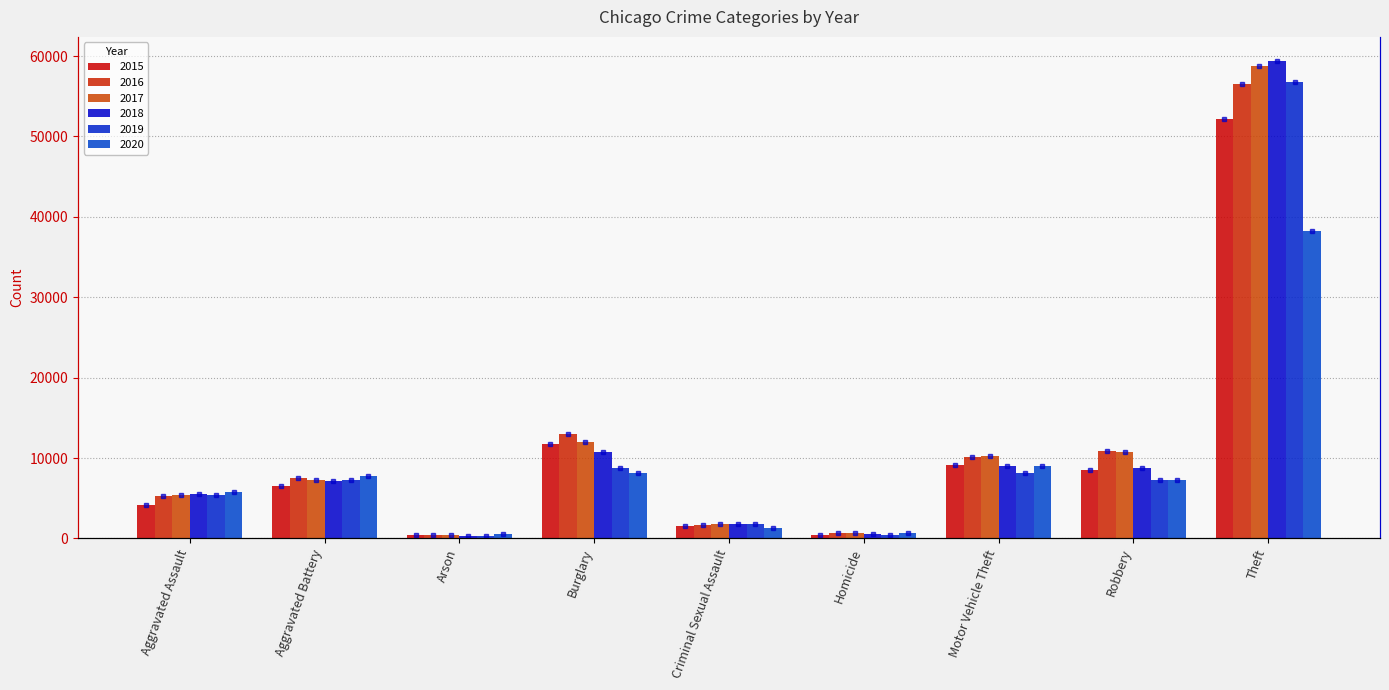

Is it true that 2017 equals 280 at Homicide?

False